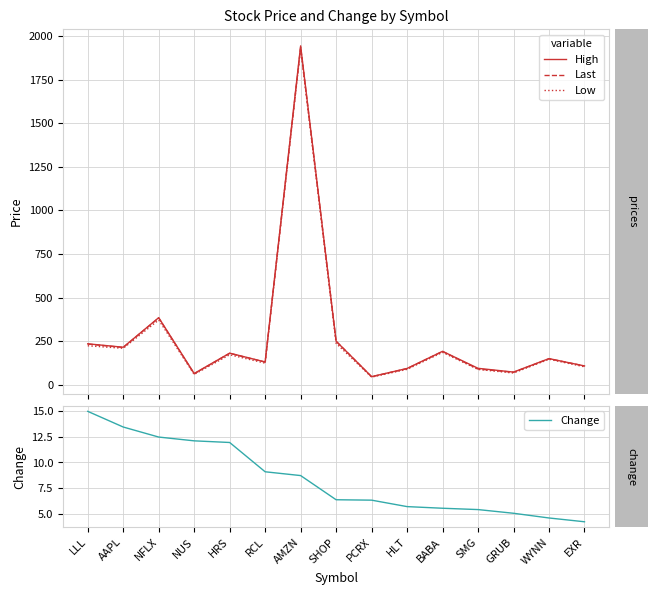

True or false: Change and Last intersect in this chart.

False